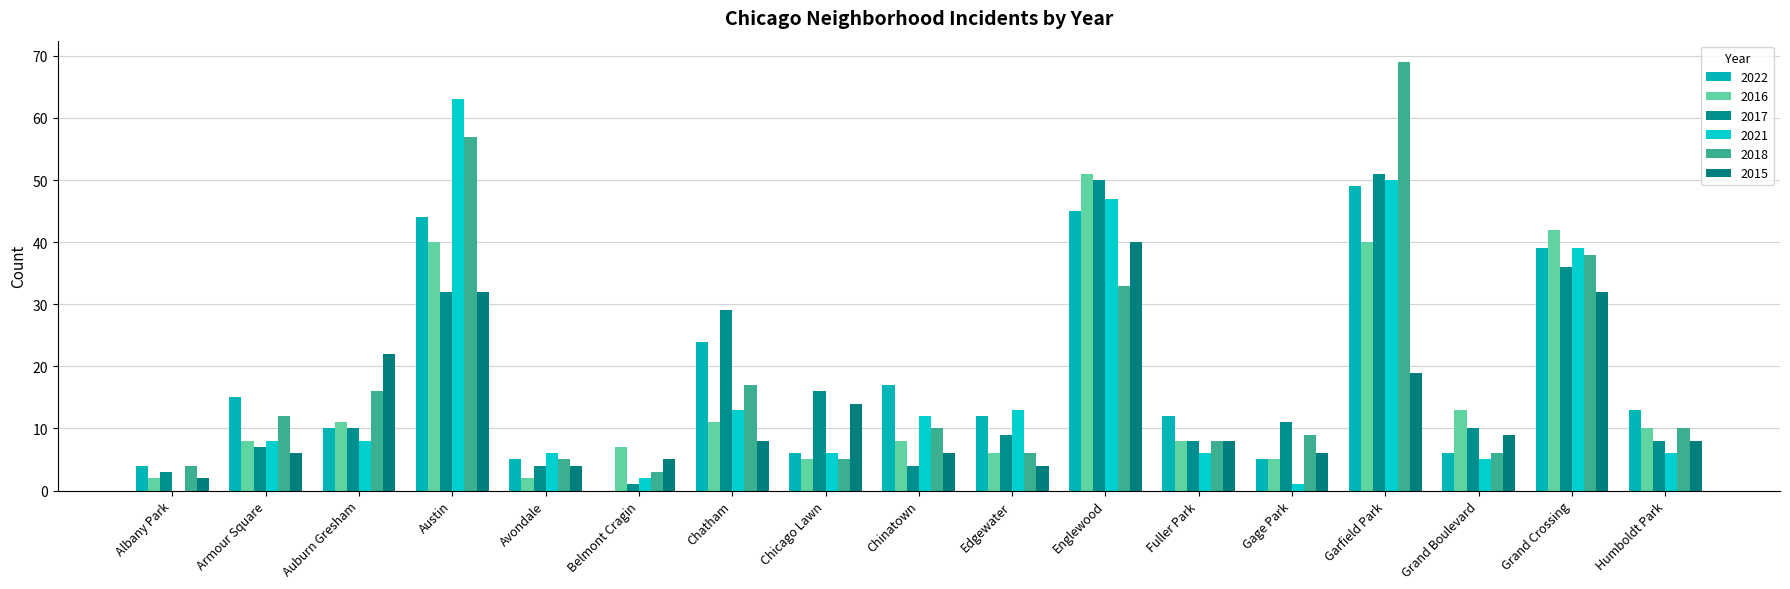

Where does the 2021 series first go above 8?

Austin